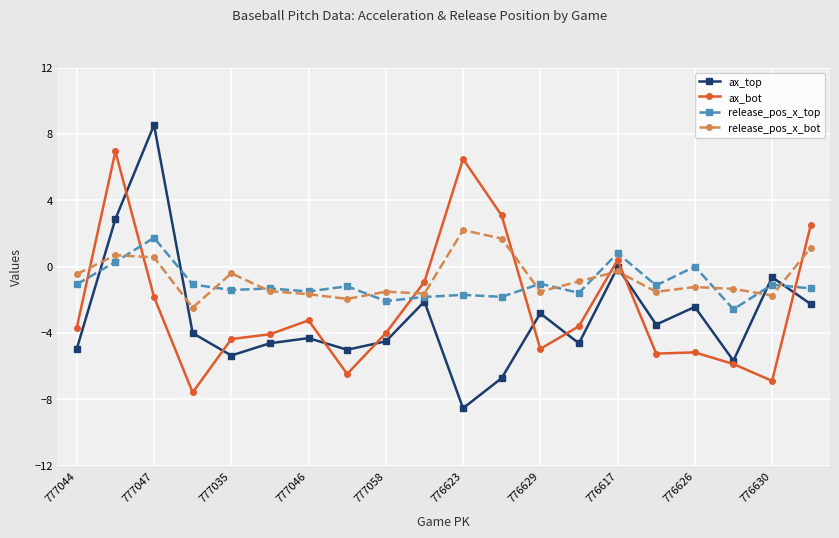

In release_pos_x_top, how many points are higher than both neighbors (excluding endpoints)?

8